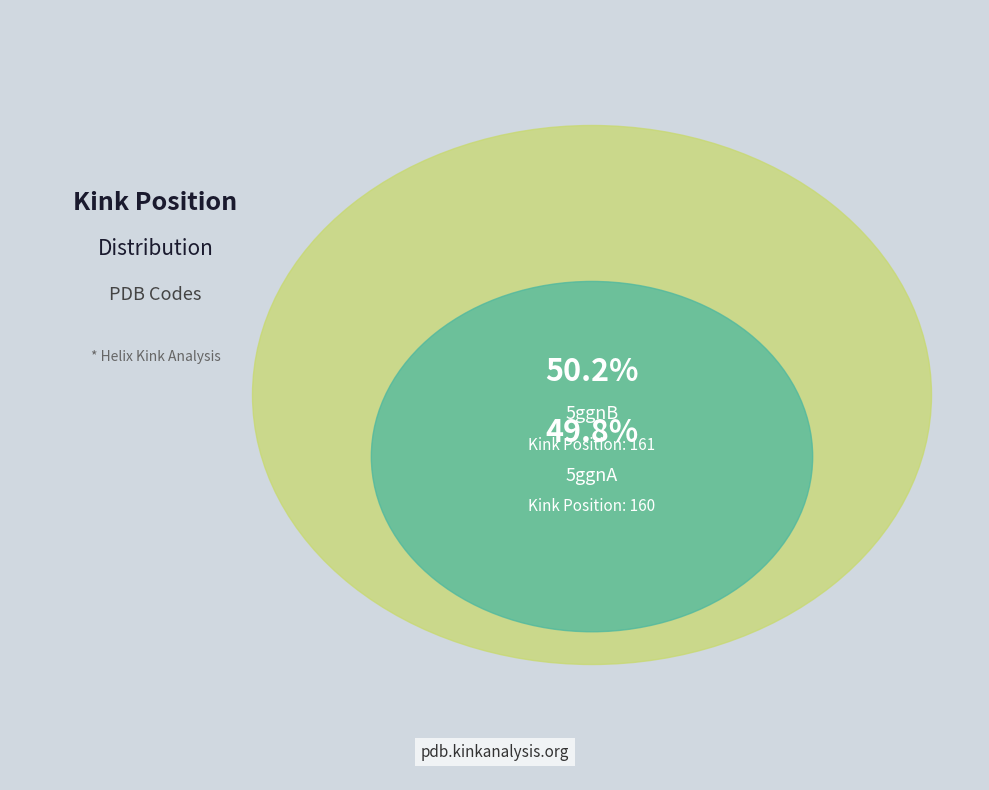

True or false: 5ggnA accounts for 41% of the total.

False